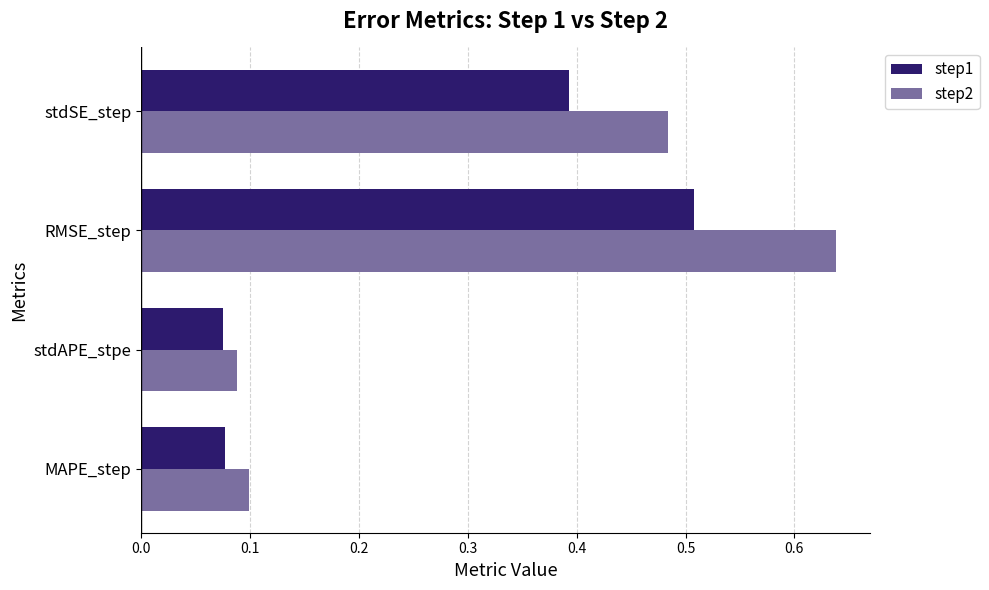

How many step1 values are between 0 and 1?

4